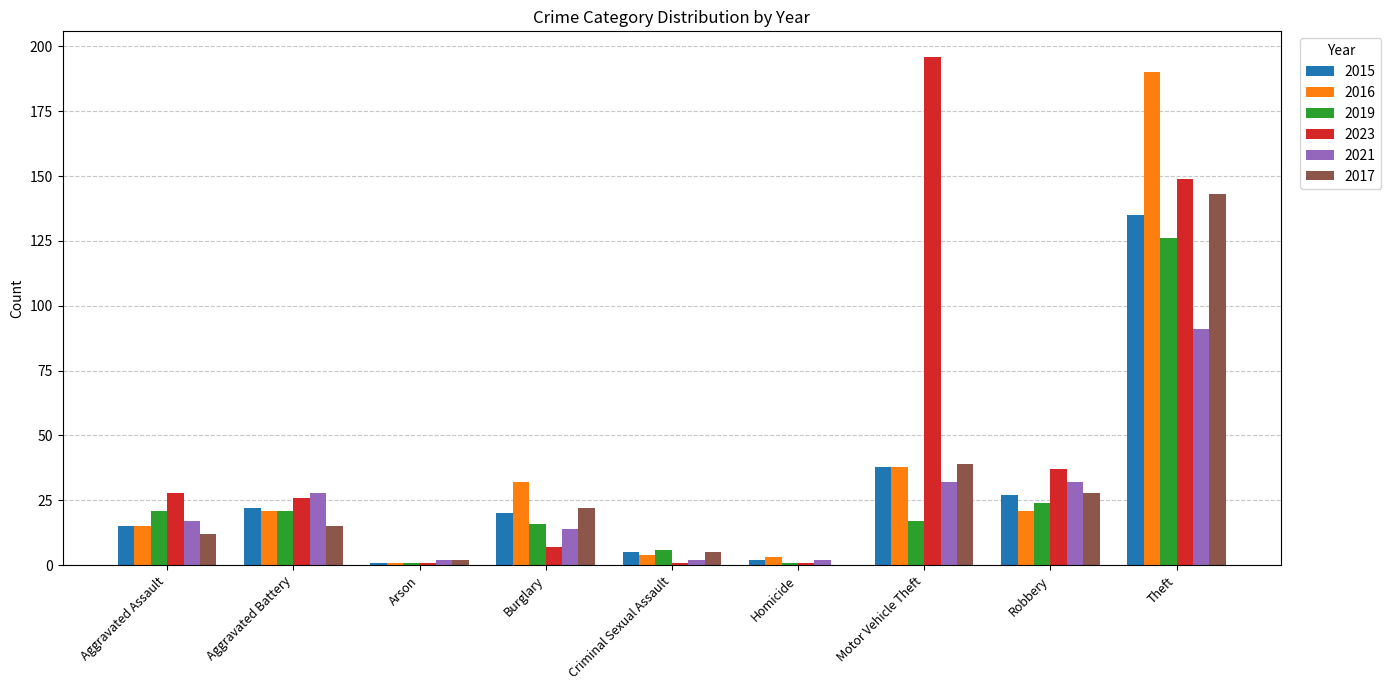

What is the total value across all series at Arson?

8